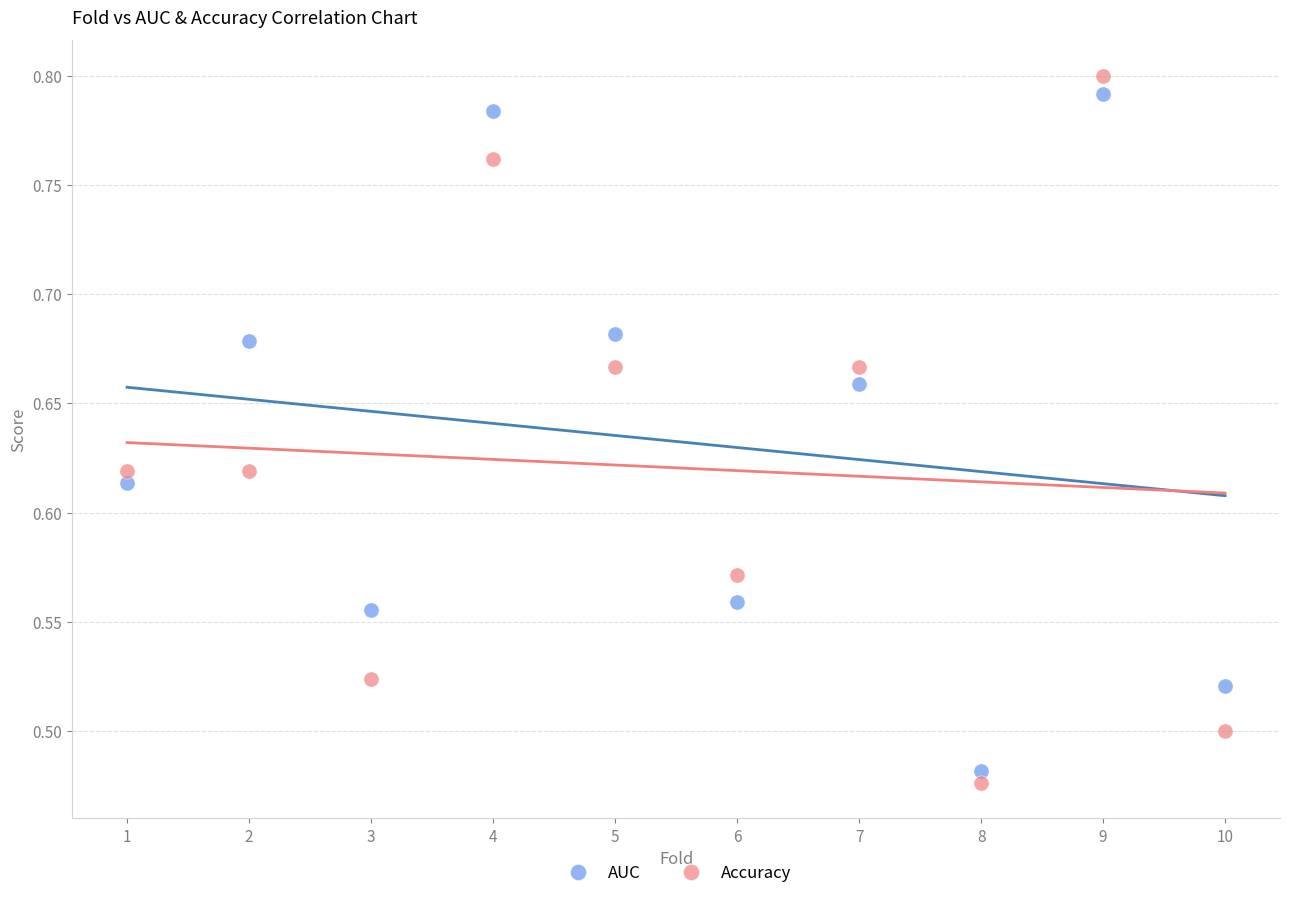

What is the X range (max minus min) for the scatter plot?

9.0